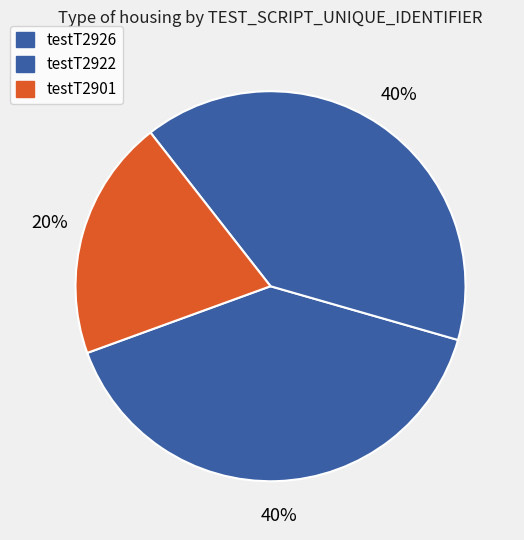

Which has a higher value, testT2922 or testT2901?

testT2922